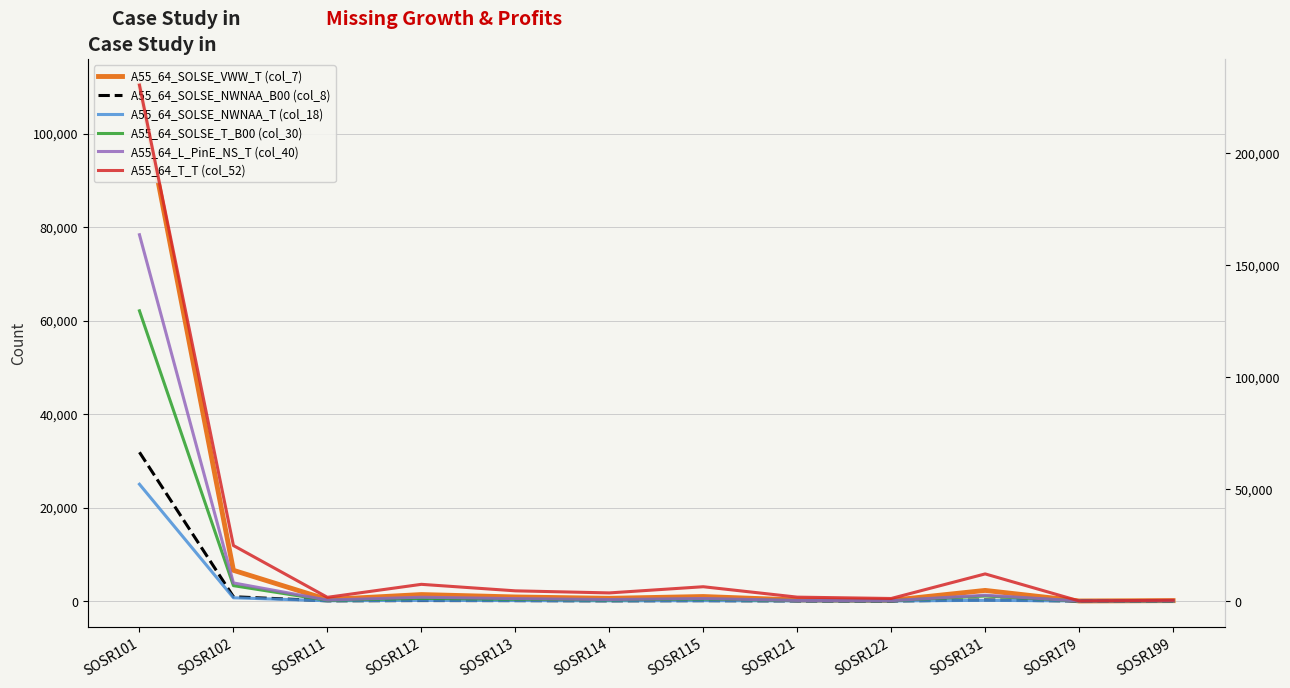

True or false: A55_64_SOLSE_NWNAA_B00 (col_8) and A55_64_SOLSE_T_B00 (col_30) intersect in this chart.

False